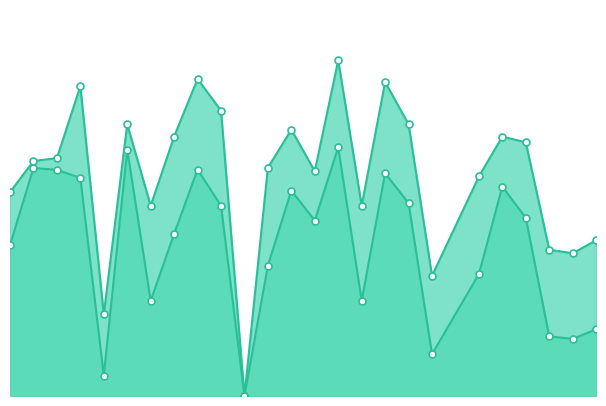

How many lines are shown in the chart?

2